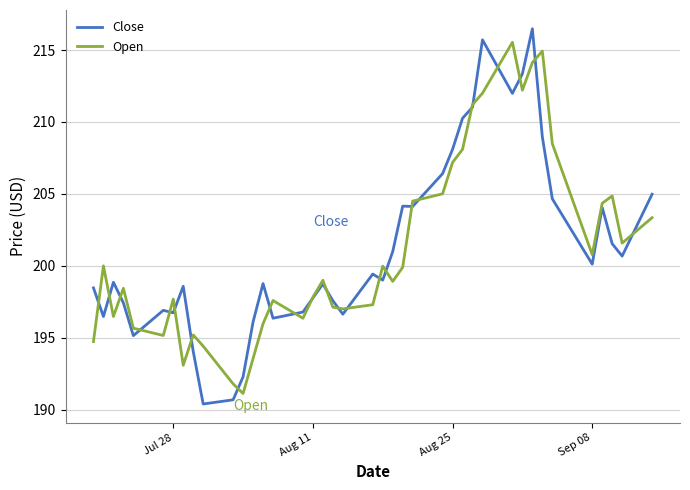

Which series has the widest spread of values?

Close